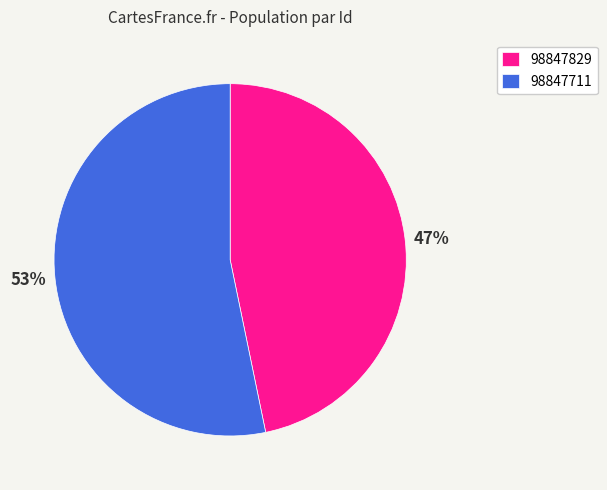

To the nearest percent, what percentage of the pie is 98847829?

47%